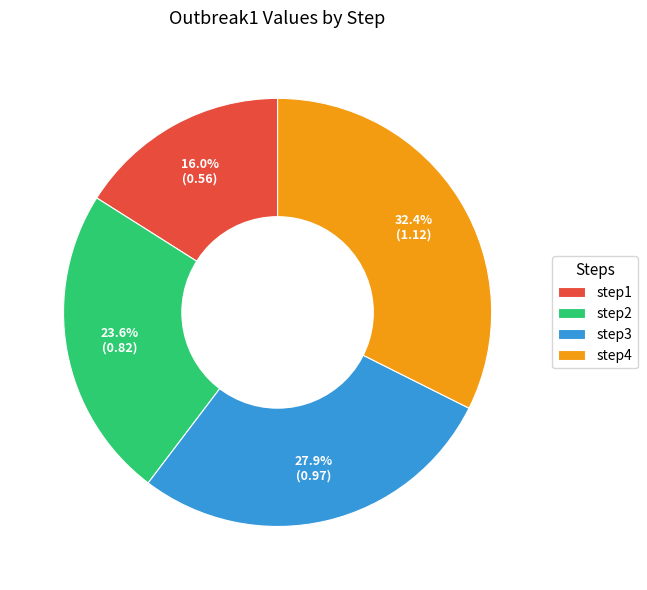

How many slices are in this pie chart?

4